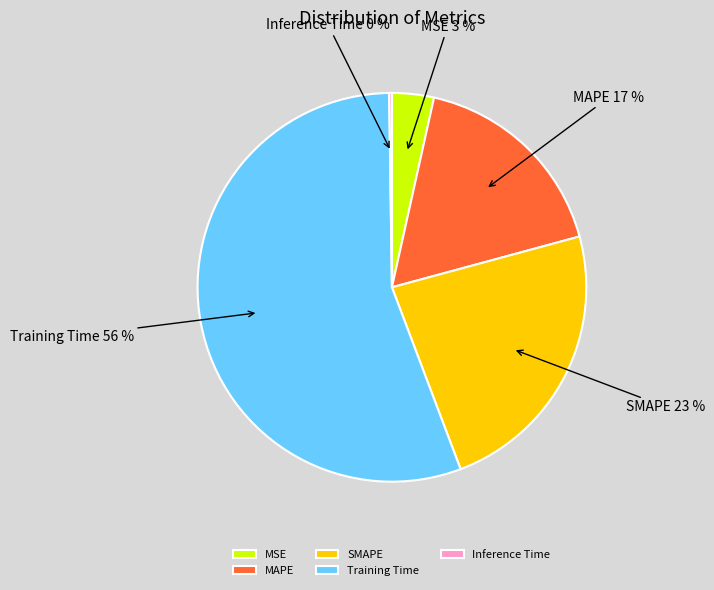

Which has a higher value, MSE or MAPE?

MAPE